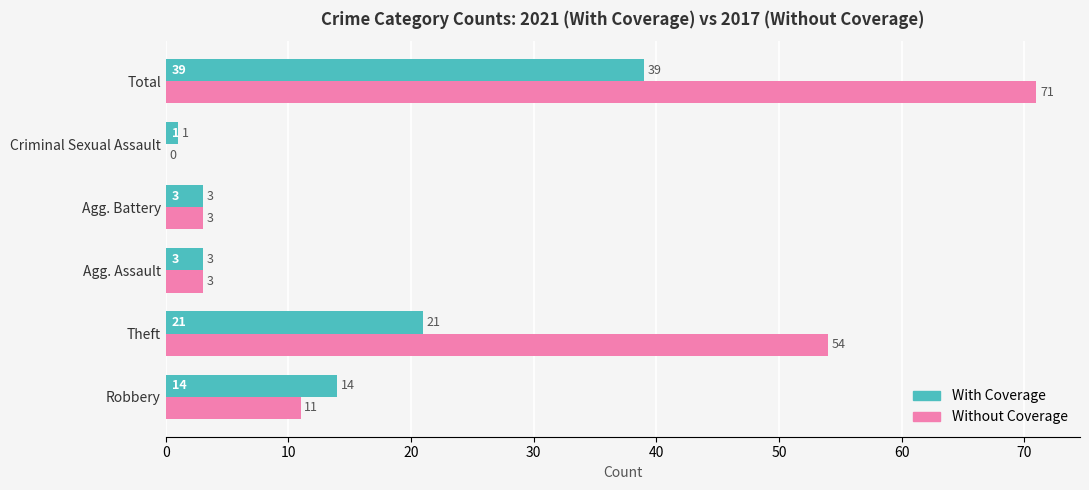

How many categories are shown in the chart?

6